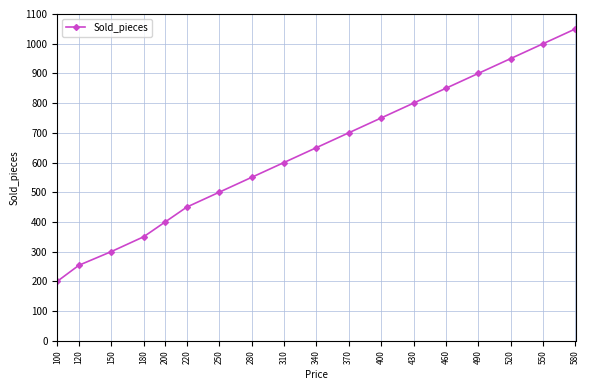

What is the difference between the maximum and minimum values?

850